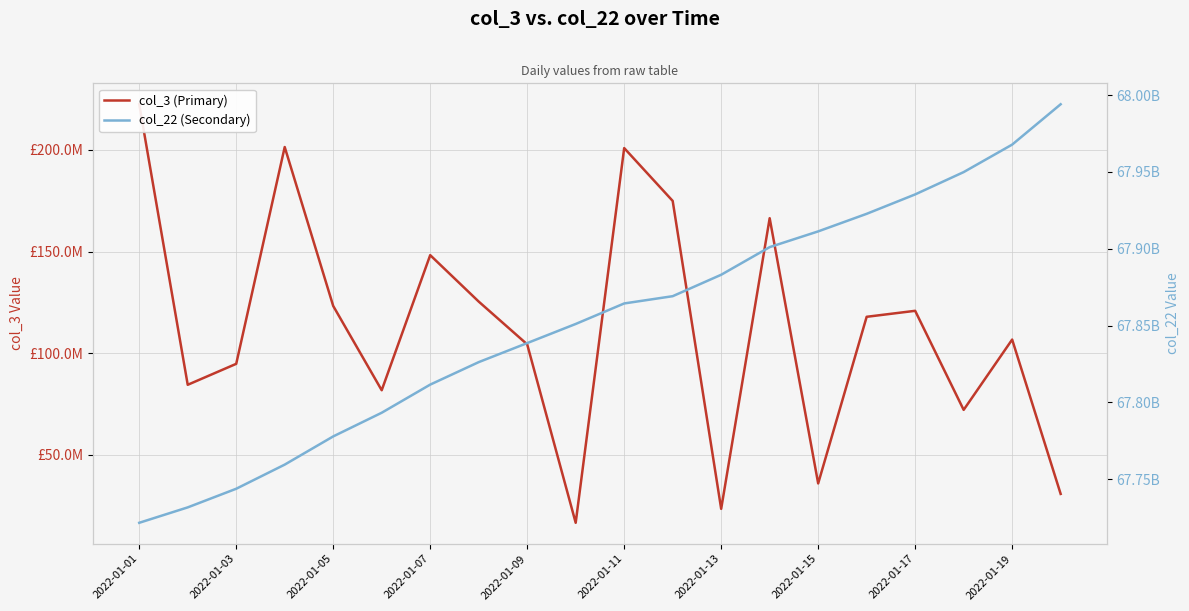

True or false: col_3 (Primary) and col_22 (Secondary) cross at least once.

False